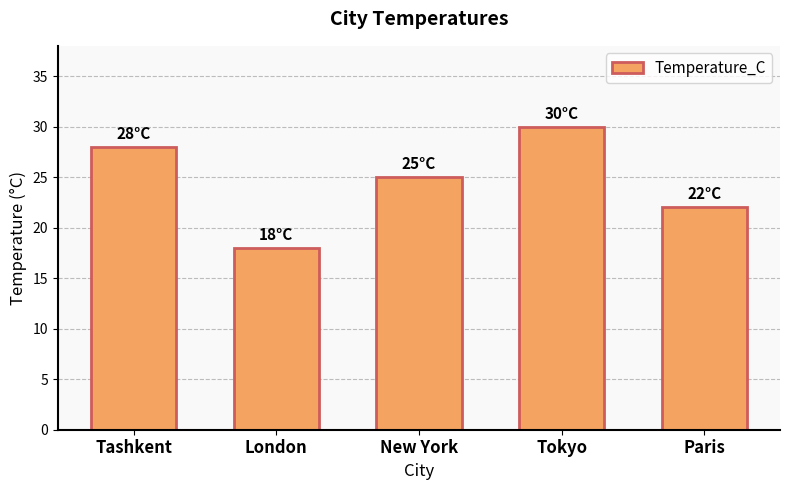

How many values are below 25?

2